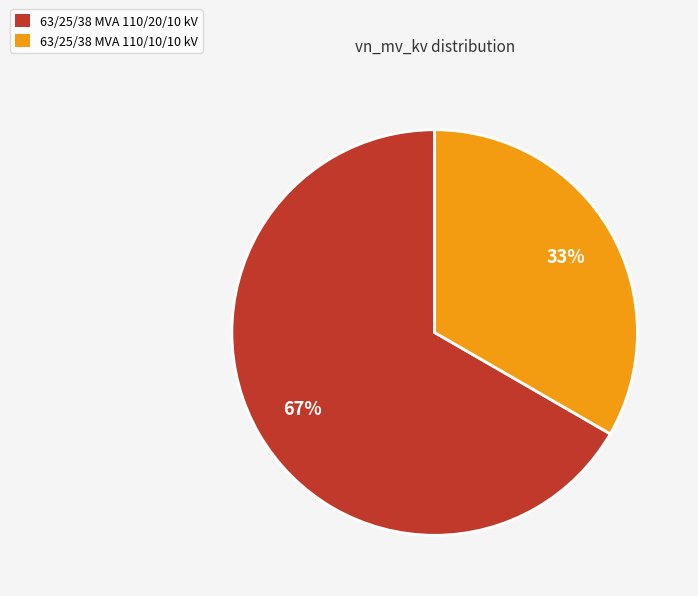

To the nearest percent, what is the average slice percentage?

50%